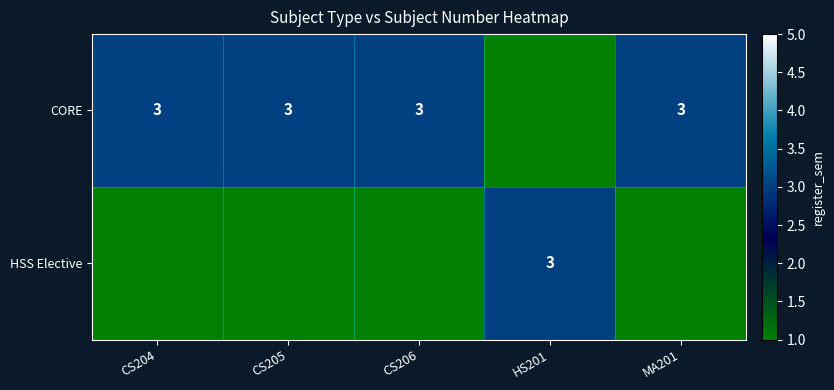

What is the sum of the CORE values at MA201 and CS206?

6